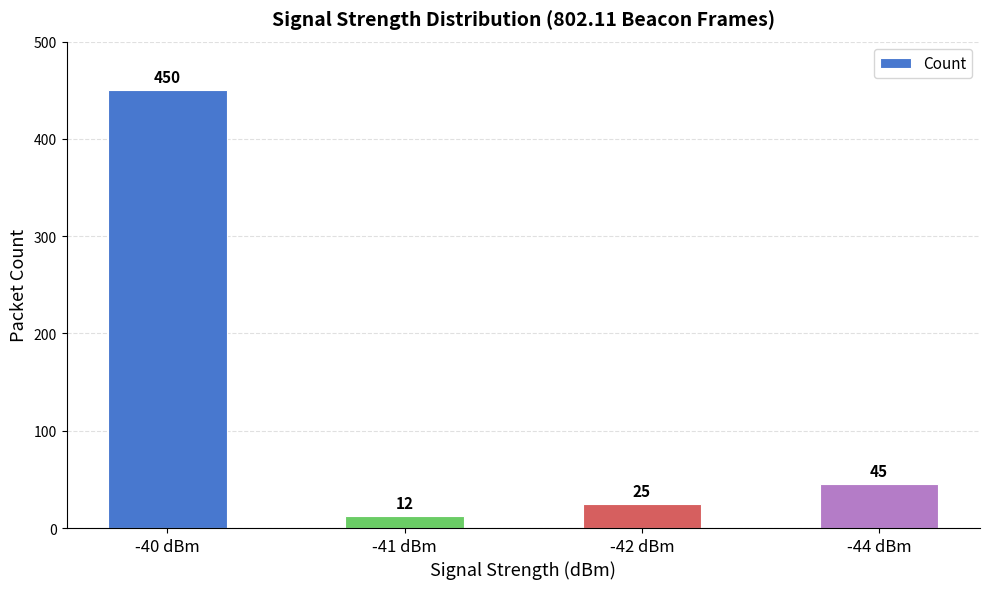

How many categories are shown in the chart?

4